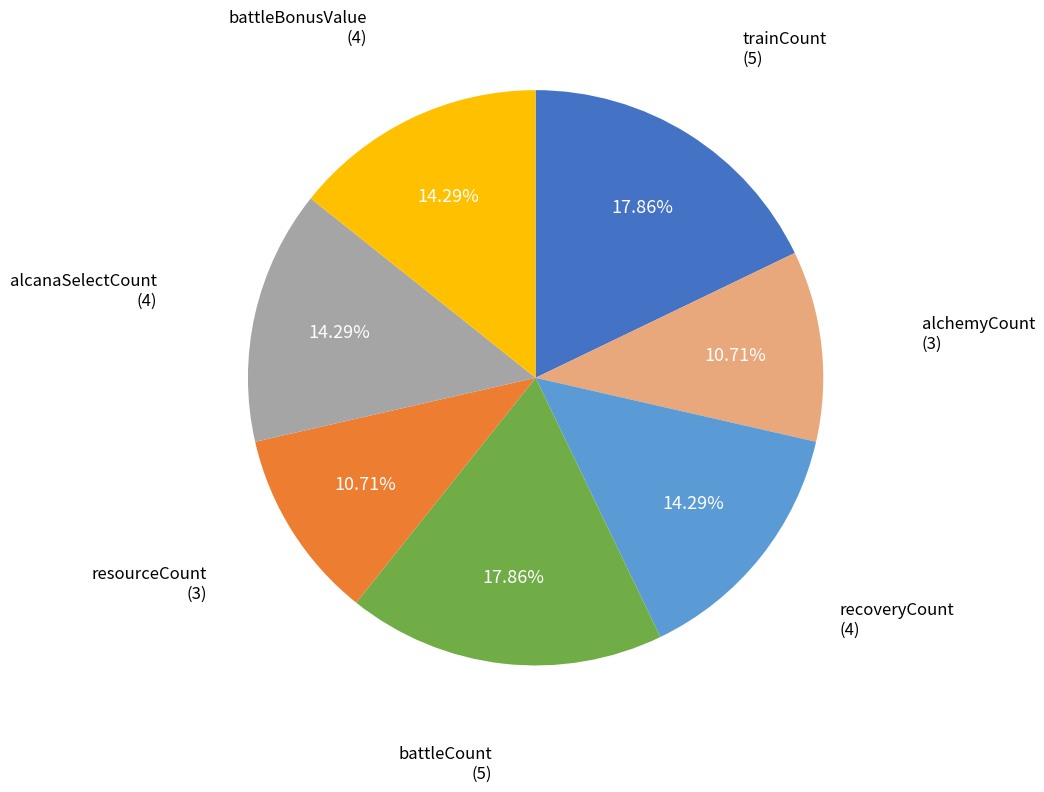

Is there a majority slice in this chart?

No